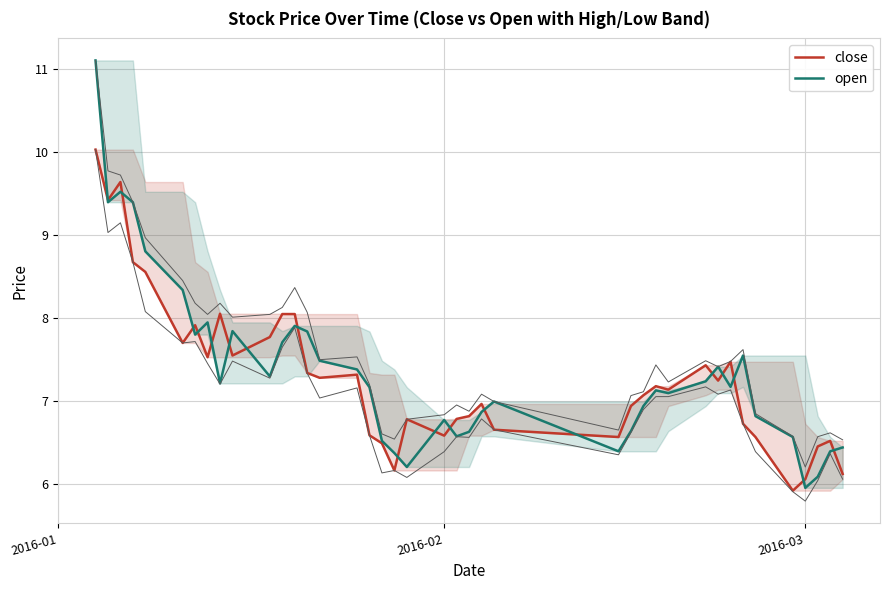

Which category has the lowest value in the open series?

2016-03